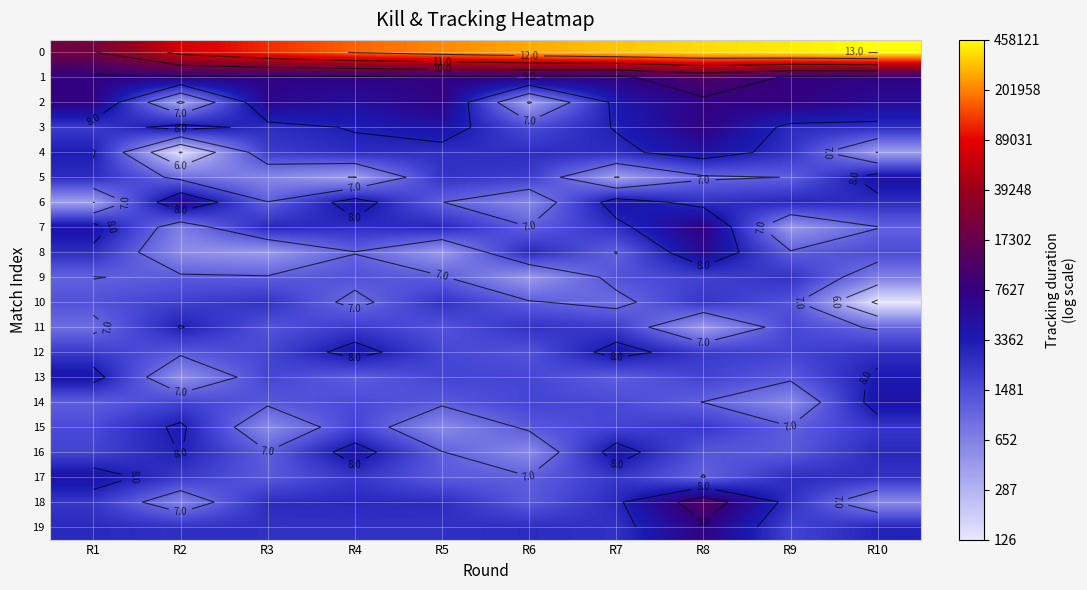

At how many categories does at least one series exceed 6?

10